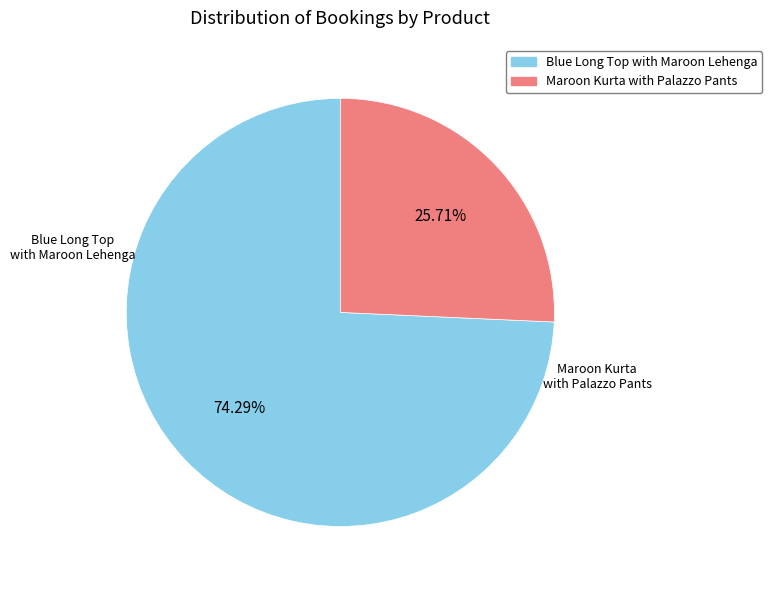

Is there a majority slice in this chart?

Yes